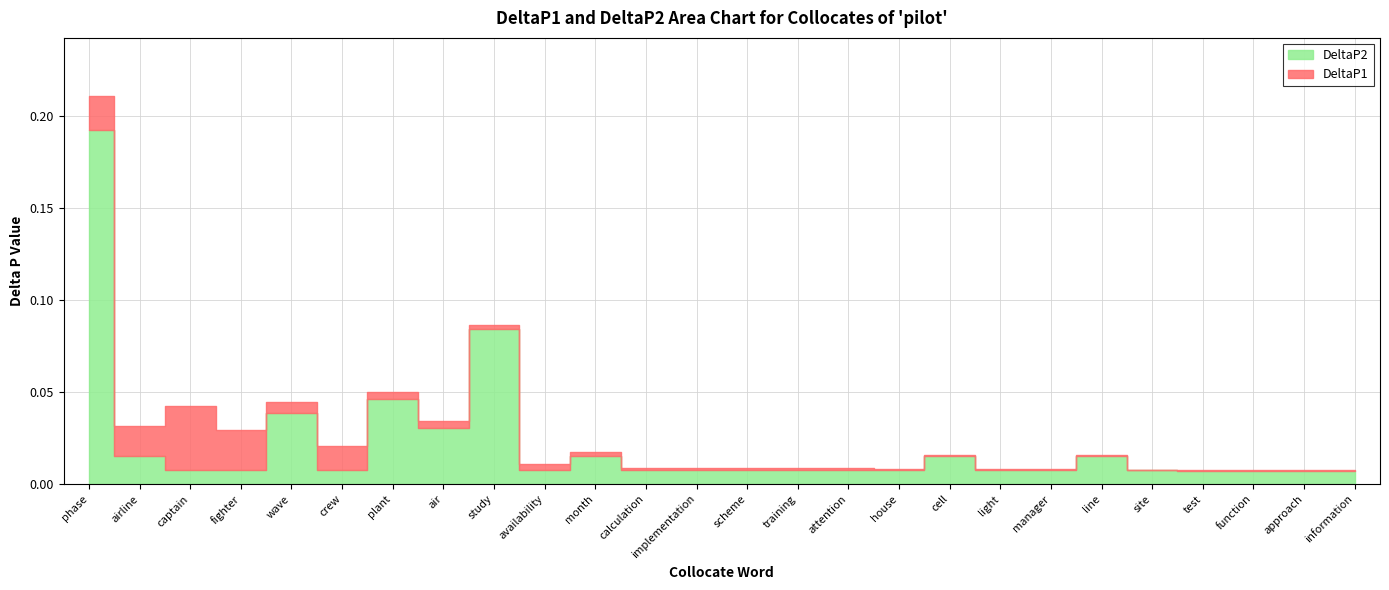

Where is the first local minimum for DeltaP1?

airline